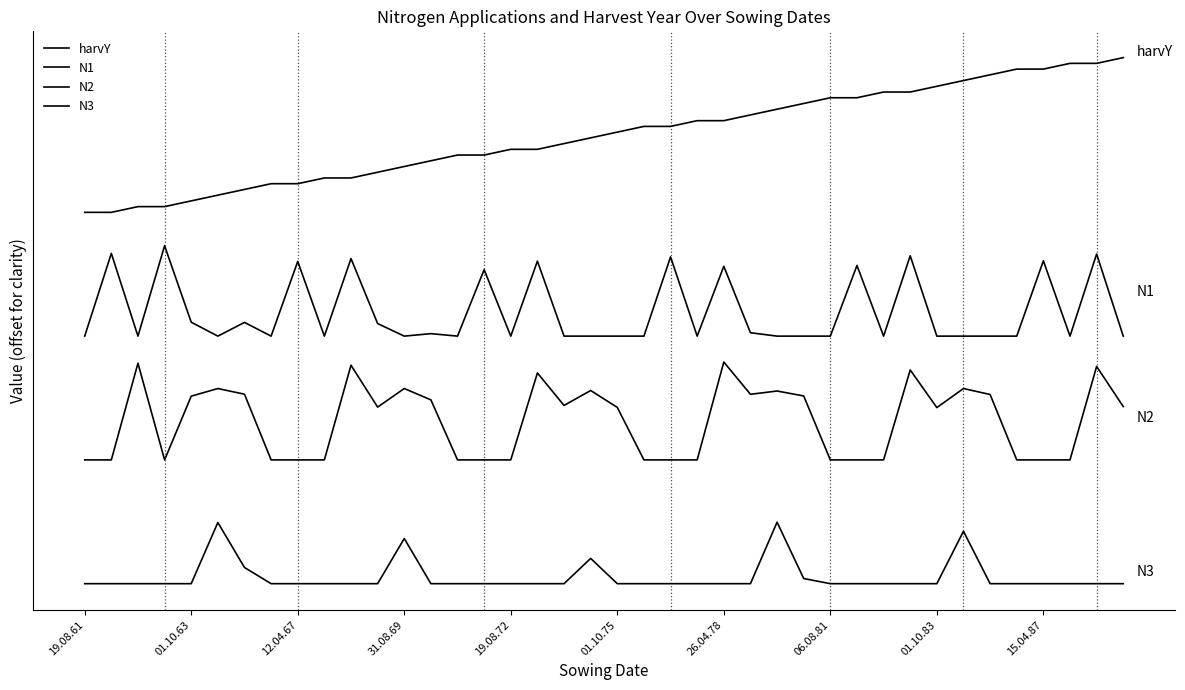

How many interior local peaks does the N2 series have?

11